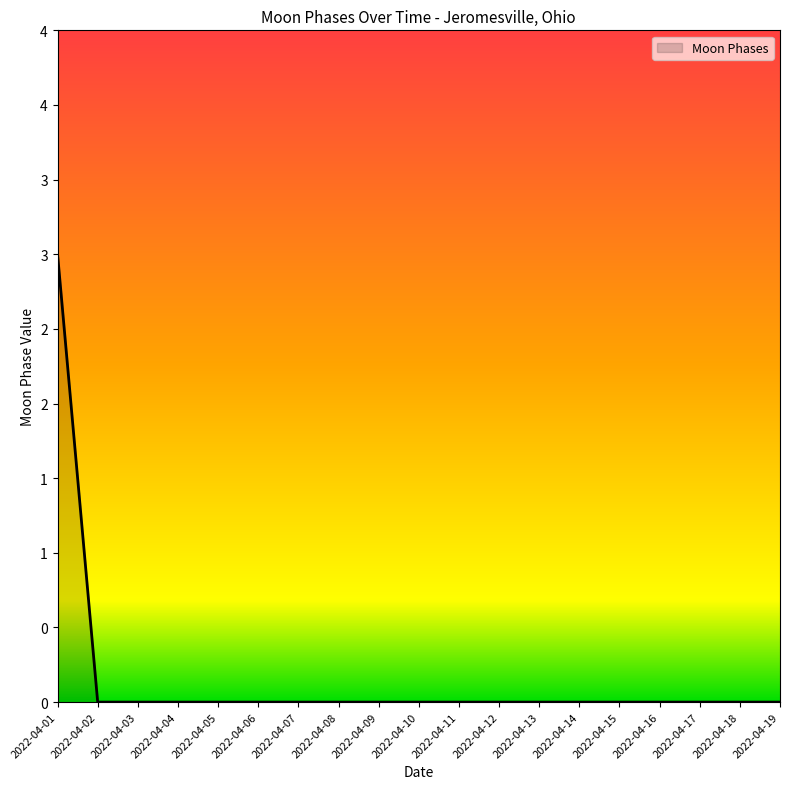

Reading left to right, what are all the values shown in this chart?

2022-04-01=3	2022-04-02=0	2022-04-03=0	2022-04-04=0	2022-04-05=0	2022-04-06=0	2022-04-07=0	2022-04-08=0	2022-04-09=0	2022-04-10=0	2022-04-11=0	2022-04-12=0	2022-04-13=0	2022-04-14=0	2022-04-15=0	2022-04-16=0	2022-04-17=0	2022-04-18=0	2022-04-19=0